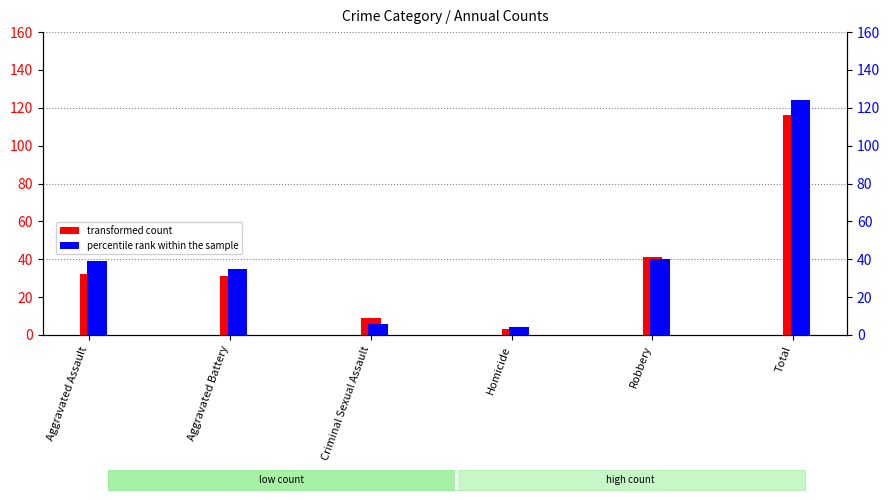

What position from the right is Total?

1